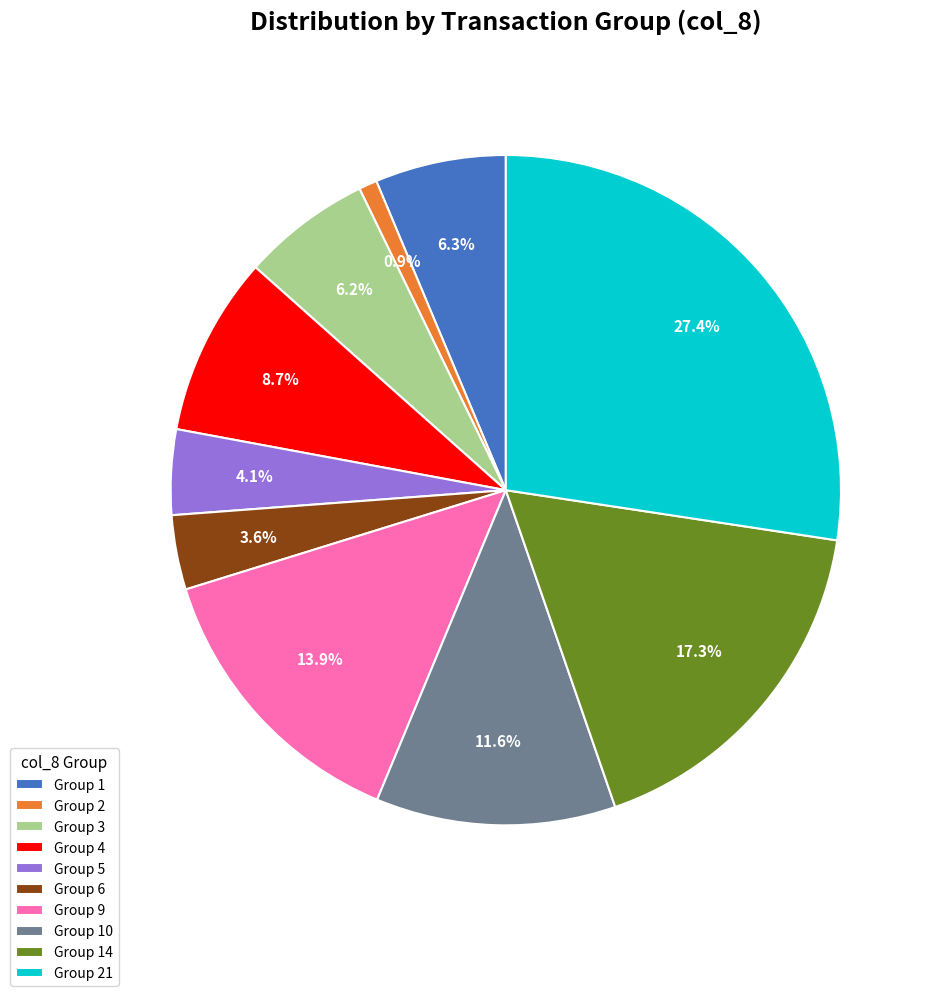

Is there a majority slice in this chart?

No